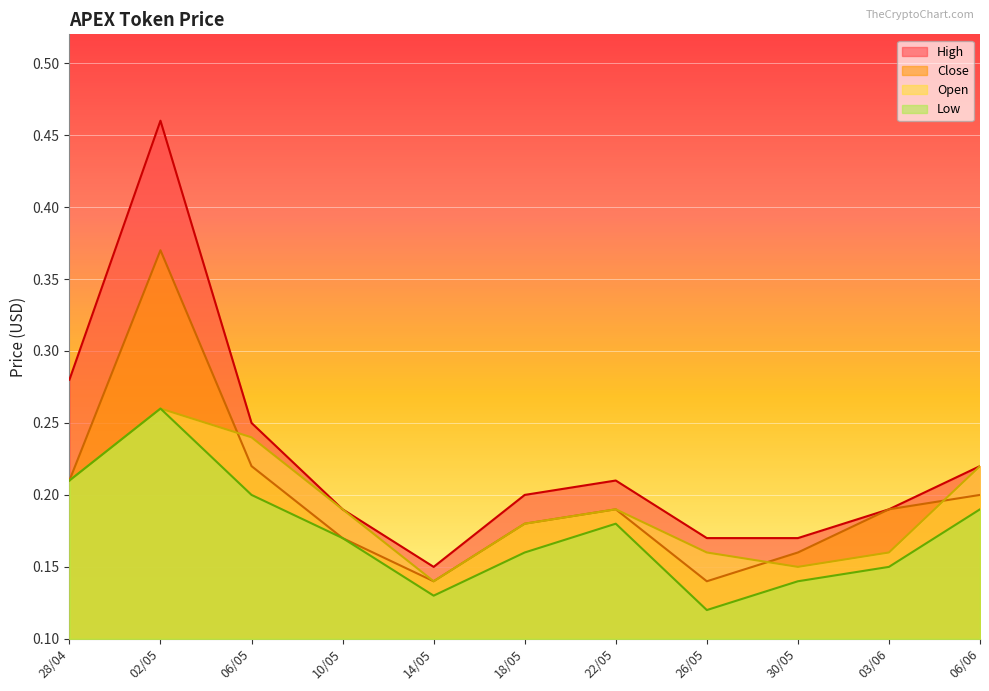

Where is the first local minimum for Close?

14/05